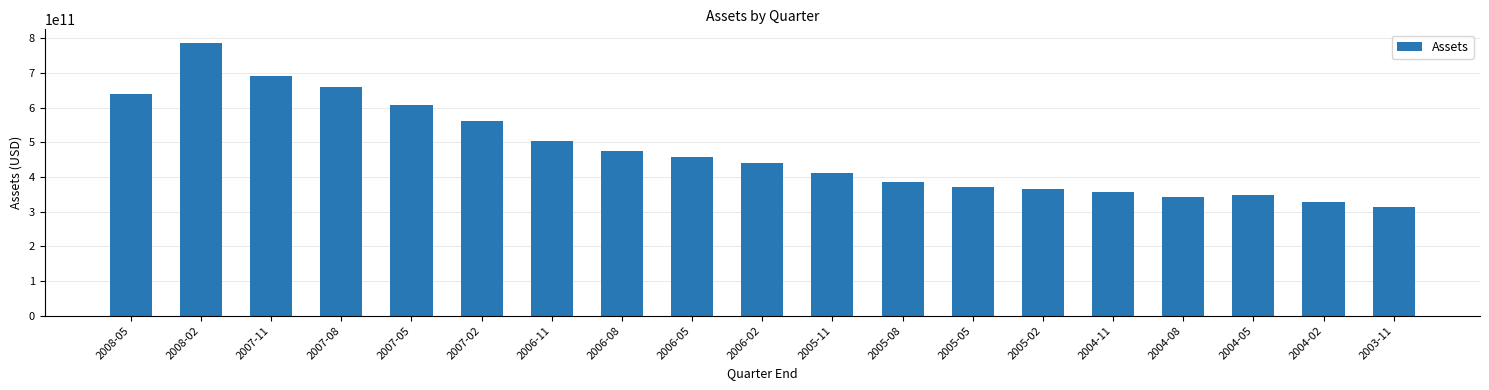

What is the smallest value displayed?

312061000000